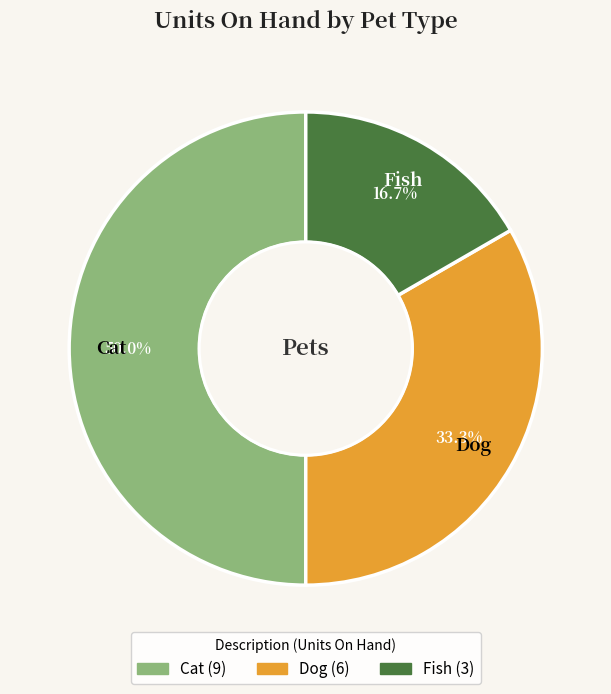

Does Dog account for over 50% of the chart?

No